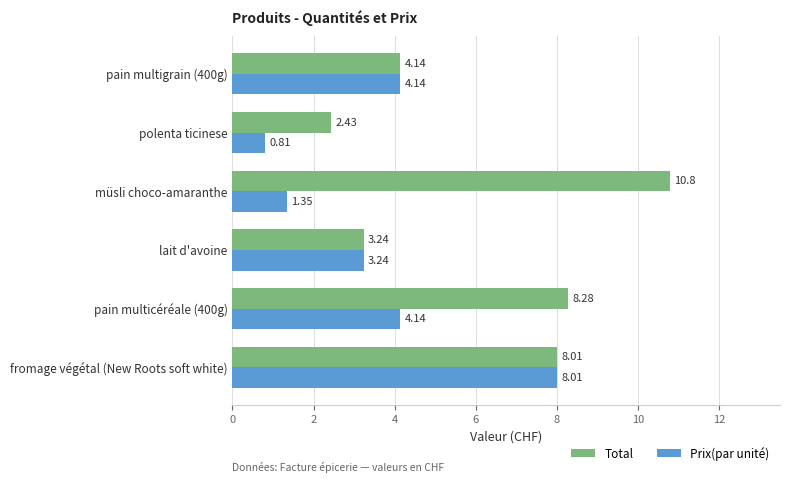

Where is Total nearest to the value 6?

pain multigrain (400g)